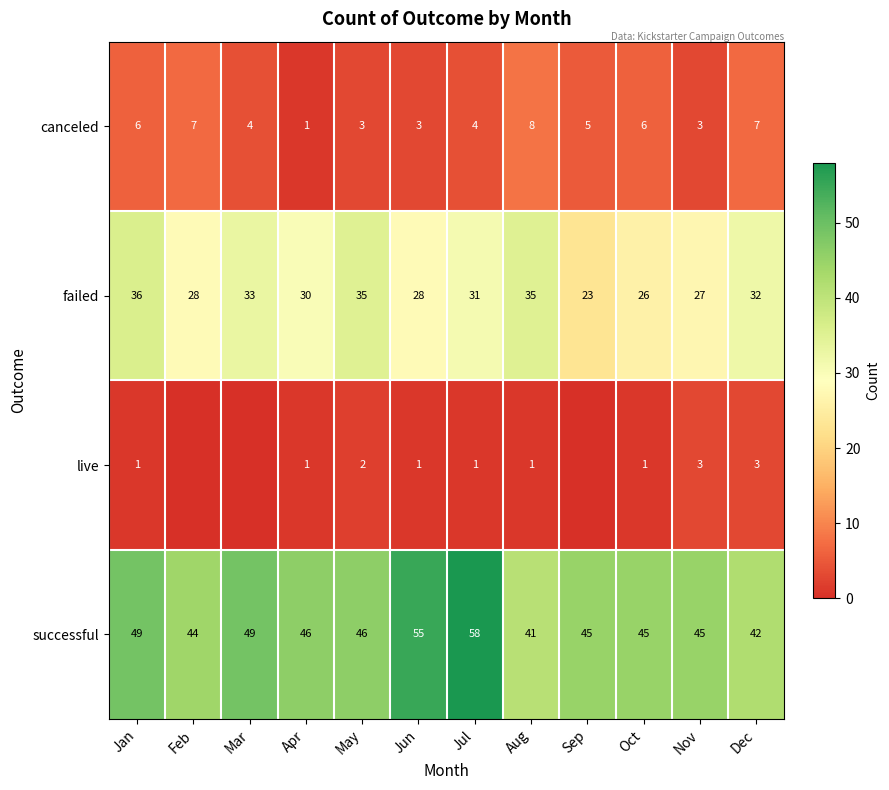

At how many categories does at least one series exceed 45?

6